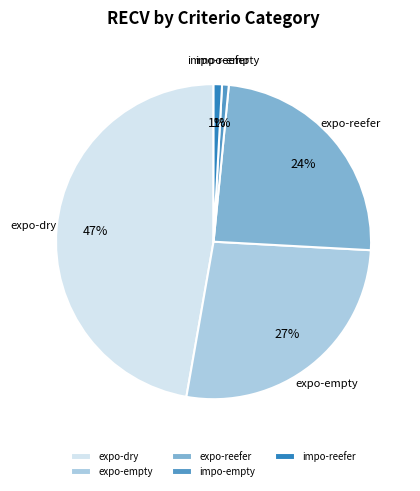

Is it true that expo-empty is 38% of the pie?

False